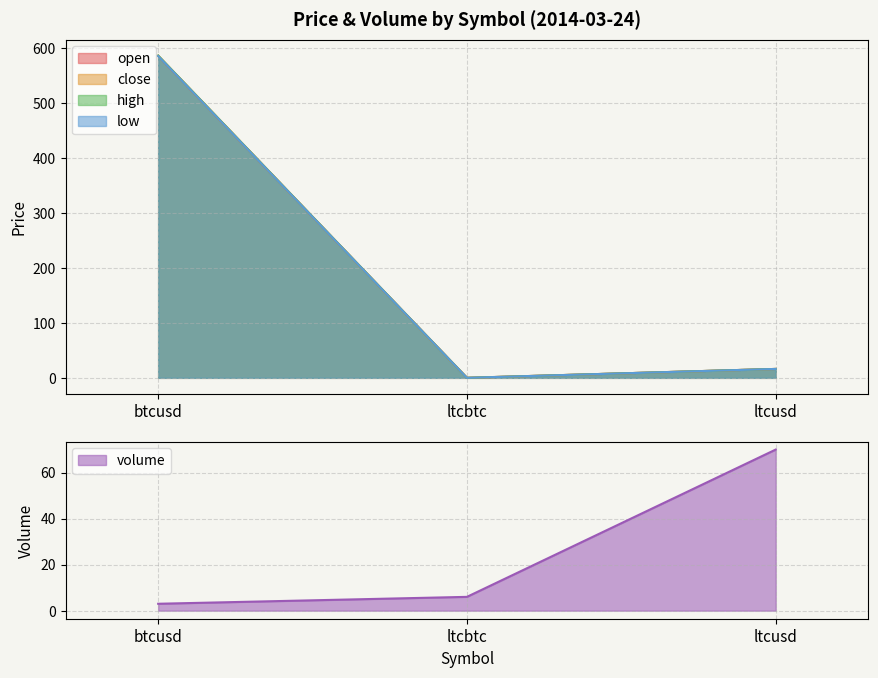

What value does the low series have at ltcusd?

16.2